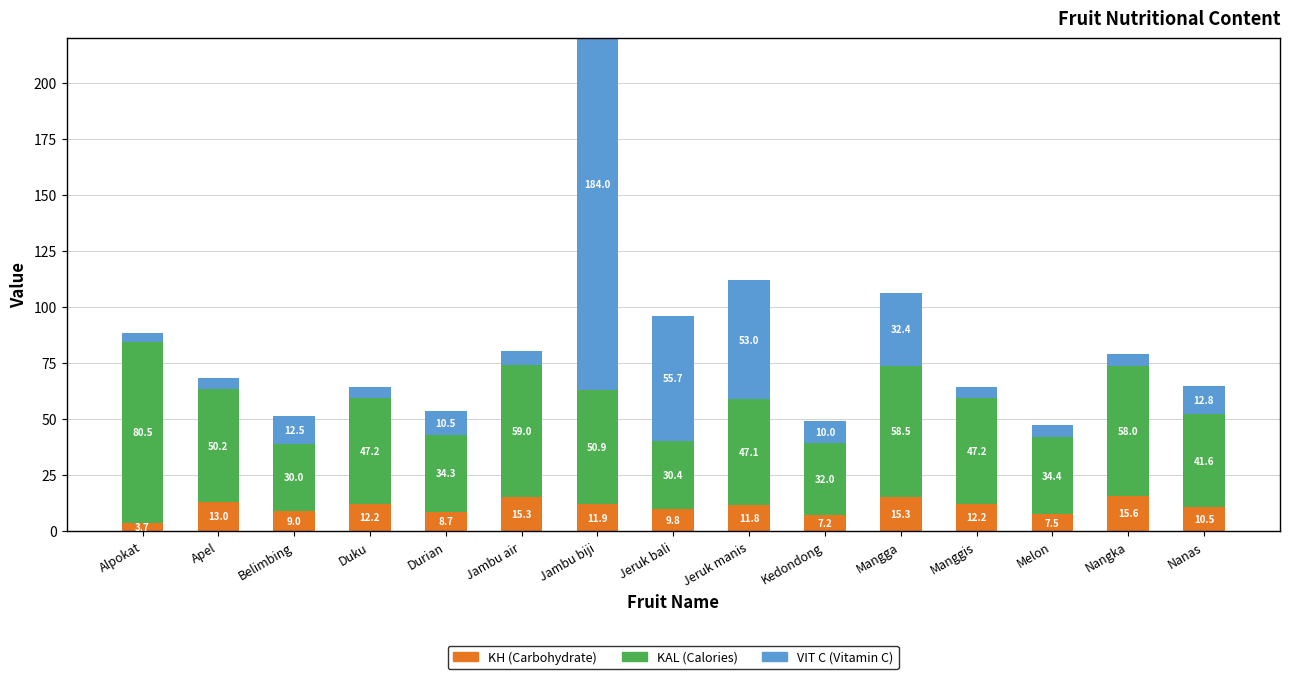

At how many categories does at least one series exceed 126?

1